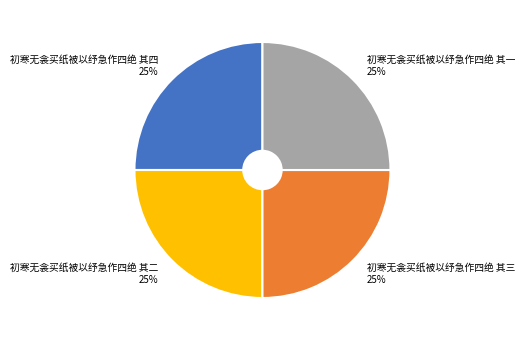

What is the ratio of the value at 初寒无衾买纸被以纾急作四绝 其四 to the value at 初寒无衾买纸被以纾急作四绝 其三?

1.0